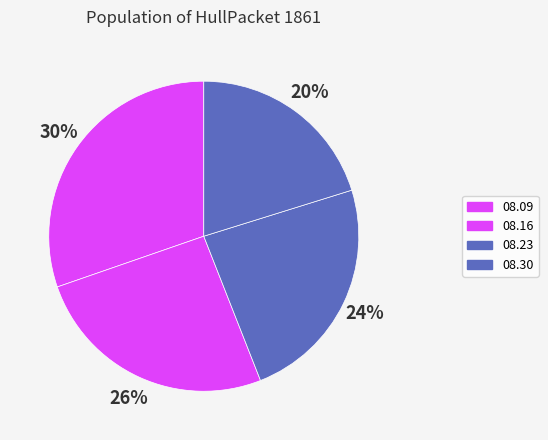

Rank the categories by value from highest to lowest.

1861.08.09_HullPacket, 1861.08.16_HullPacket, 1861.08.23_HullPacket, 1861.08.30_HullPacket